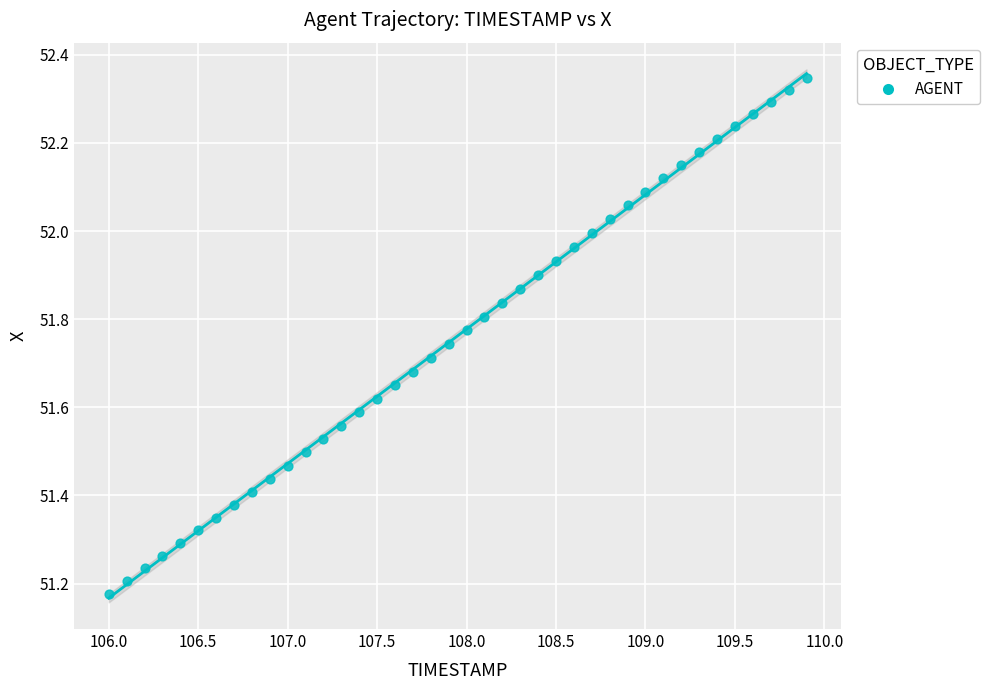

What is the range of X values (max minus min)?

3.9